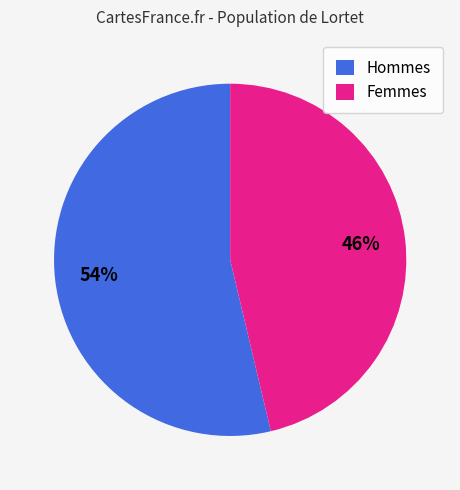

Between Hommes and Femmes, which is larger?

Hommes